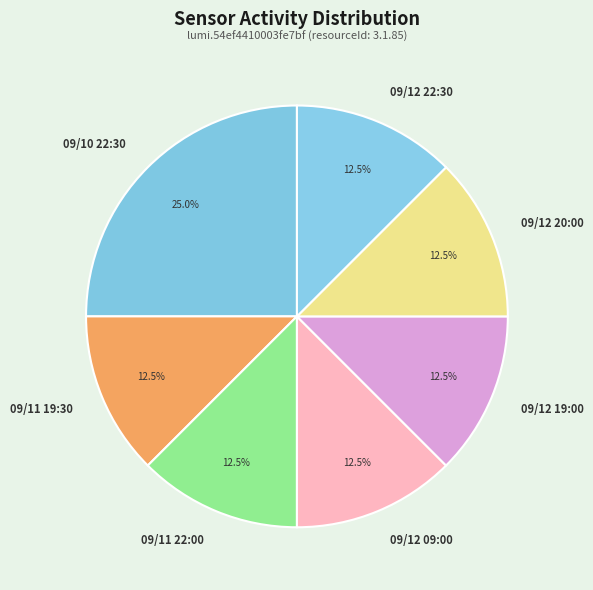

Does 09/10 22:30 represent more than half of the total?

No